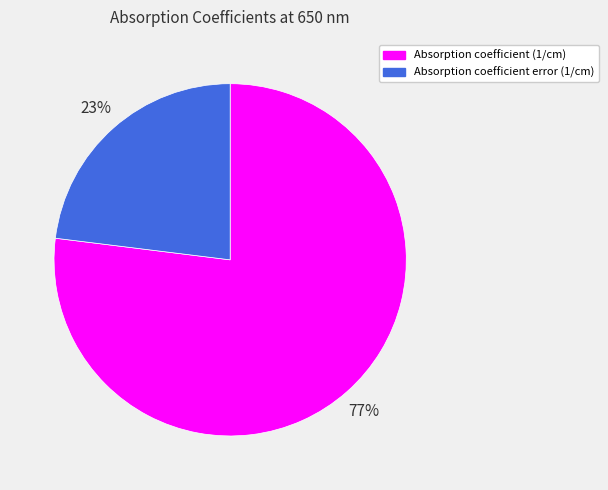

Count the number of slices in the pie.

2